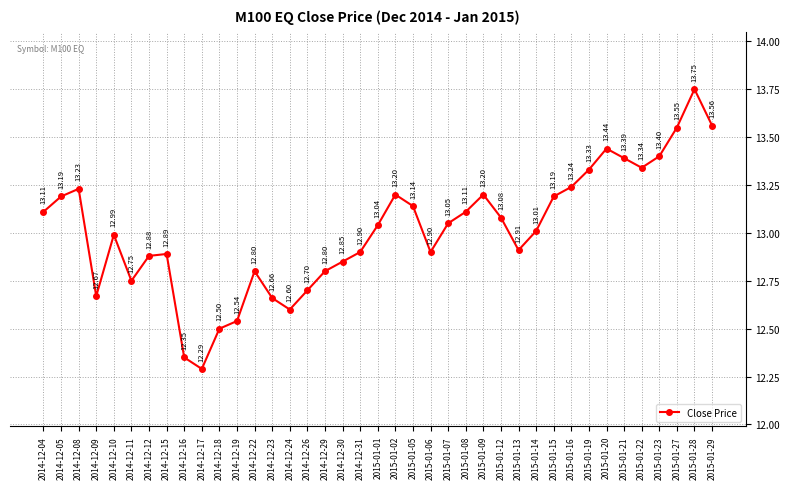

Which has a higher value, 2015-01-20 or 2014-12-22?

2015-01-20